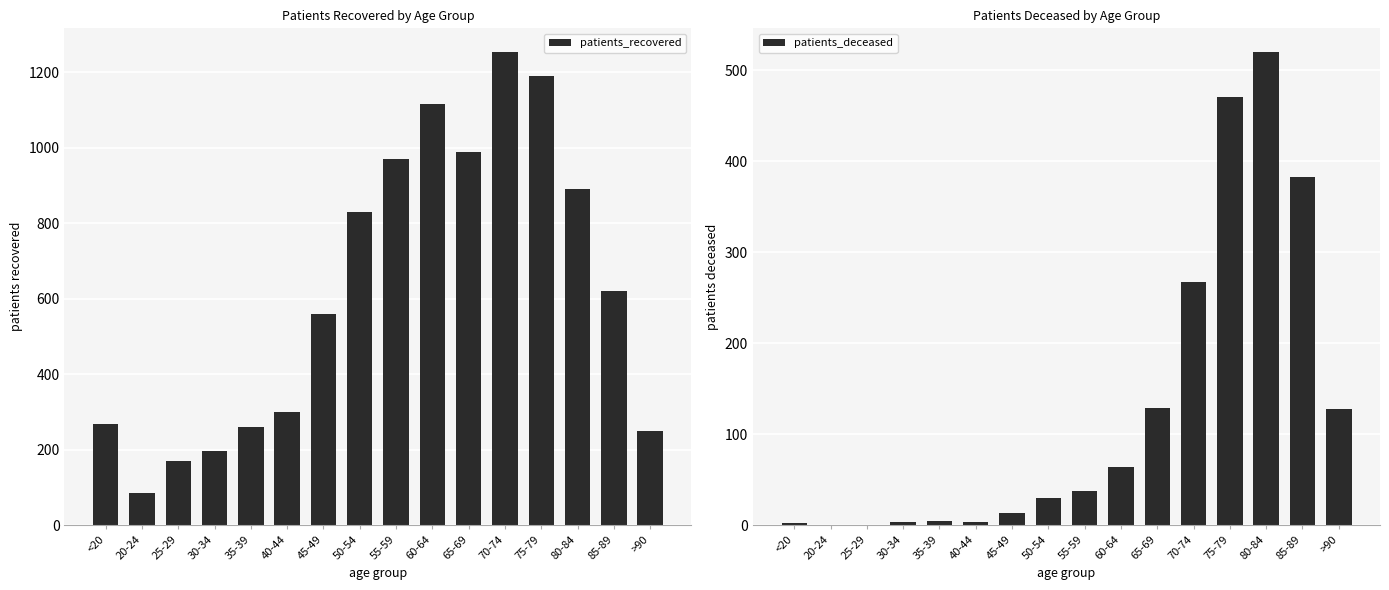

Is it true that patients_deceased equals 126 at 80-84?

False